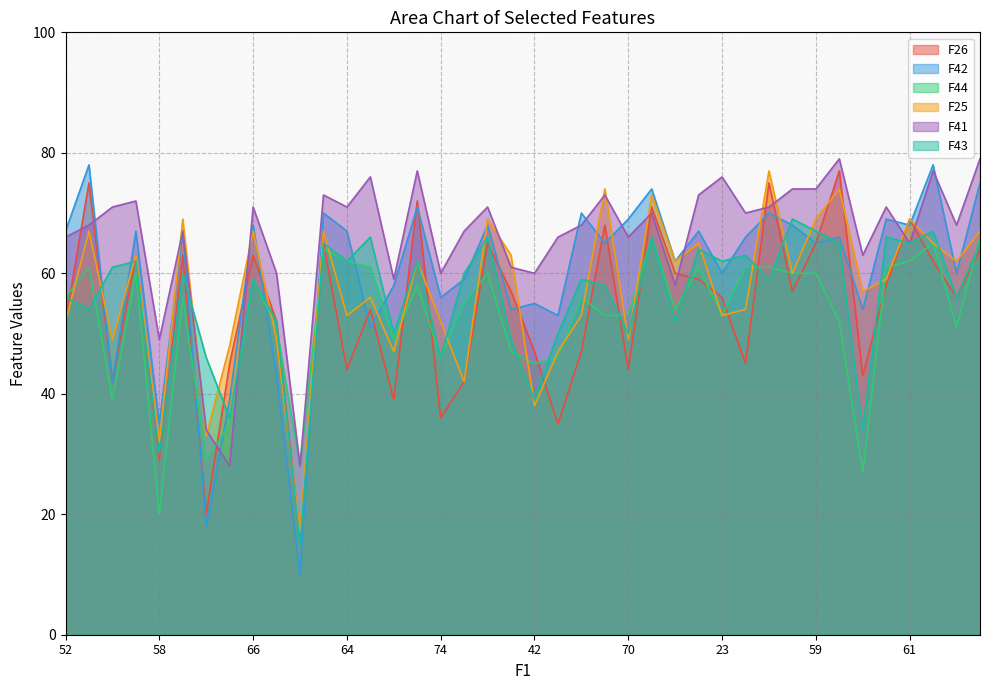

The value of F25 at 52 is 52. True or false?

True